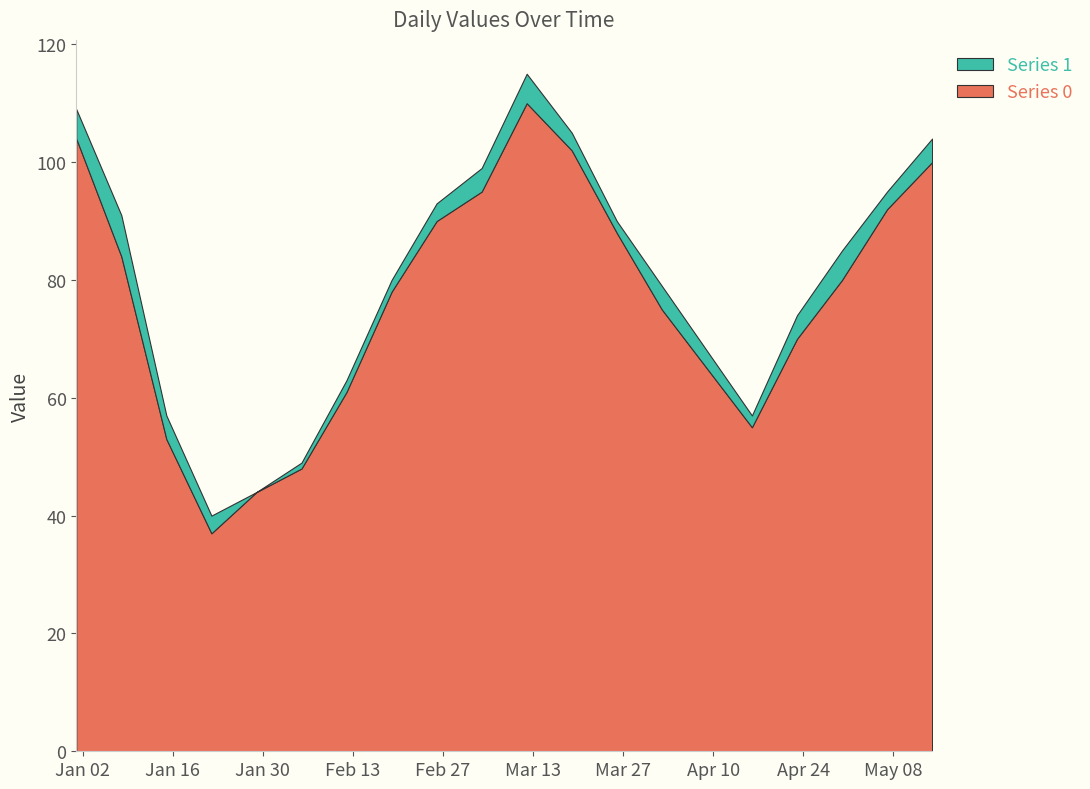

Reading left to right, what are all the values shown in this chart?

Series 0: 104	84	53	37	44	48	61	78	90	95	110	102	88	75	65	55	70	80	92	100
Series 1: 5	7	4	3	0	1	2	2	3	4	5	3	2	4	3	2	4	5	3	4